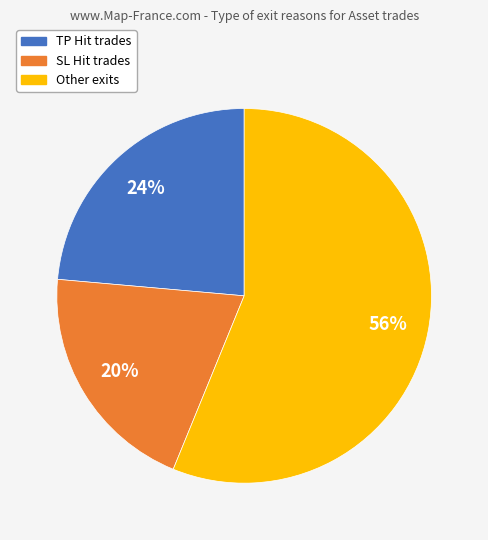

Does TP Hit represent more than half of the total?

No